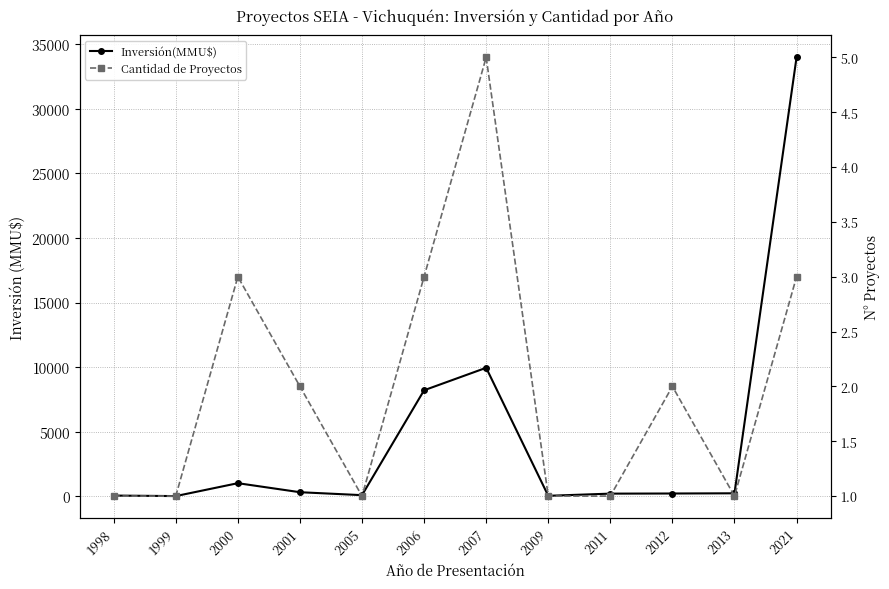

How many interior local valleys does the Cantidad de Proyectos series have?

2